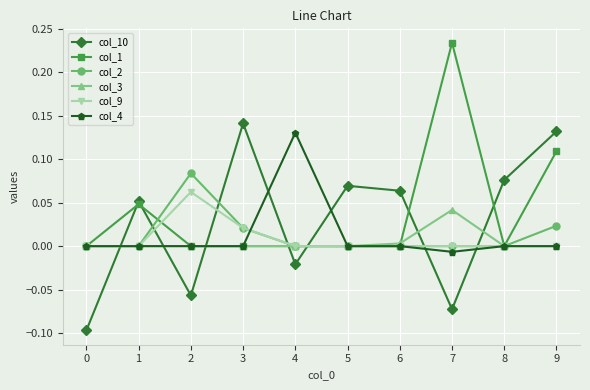

At which category is the sum across all series the highest?

9